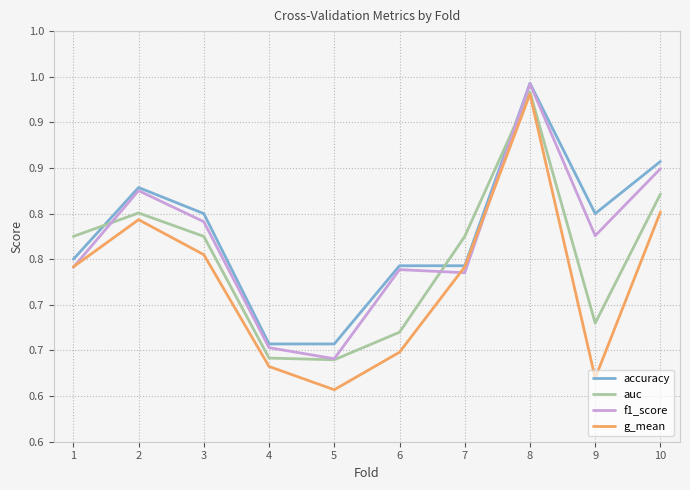

What is the greatest value displayed?

0.9